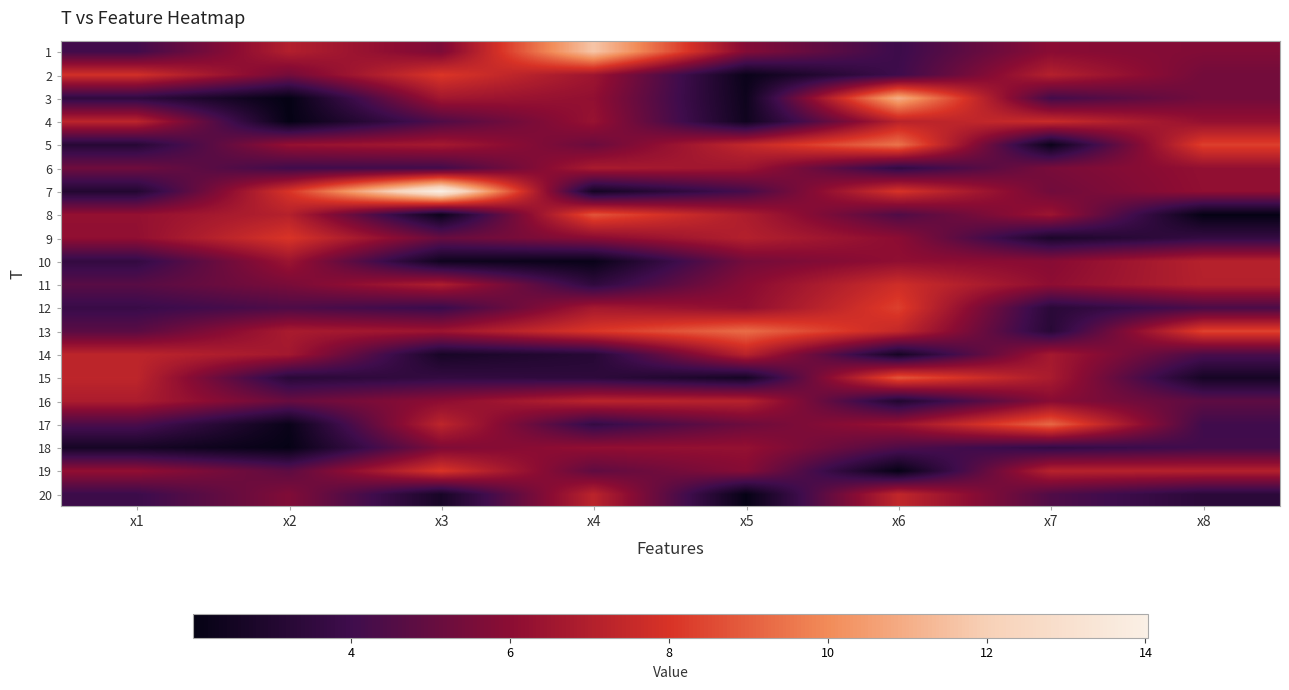

Which series has the largest range (max minus min)?

7